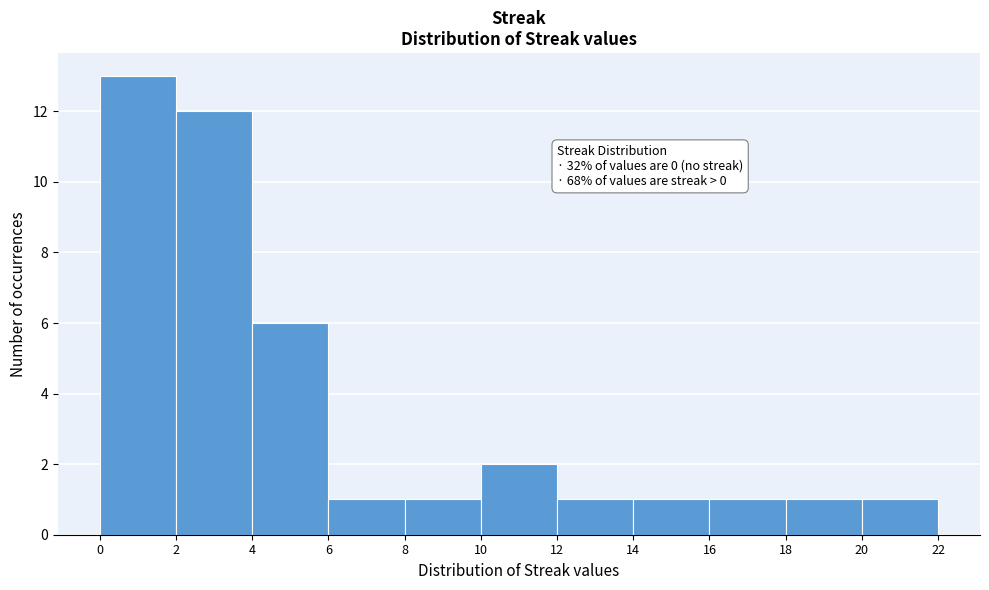

Over which range of the x-axis is the bar tallest?

0 to 2